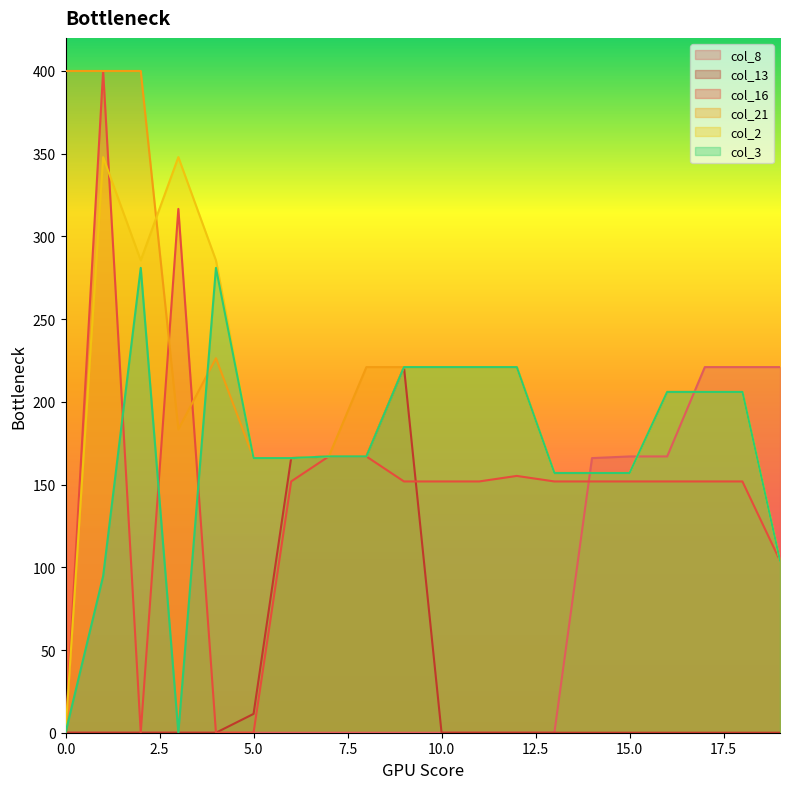

Which series changed the most between 11 and 17?

col_8